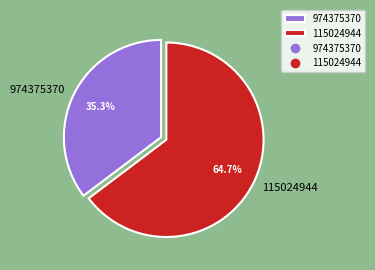

The 115024944 slice represents 65% of the pie. True or false?

True